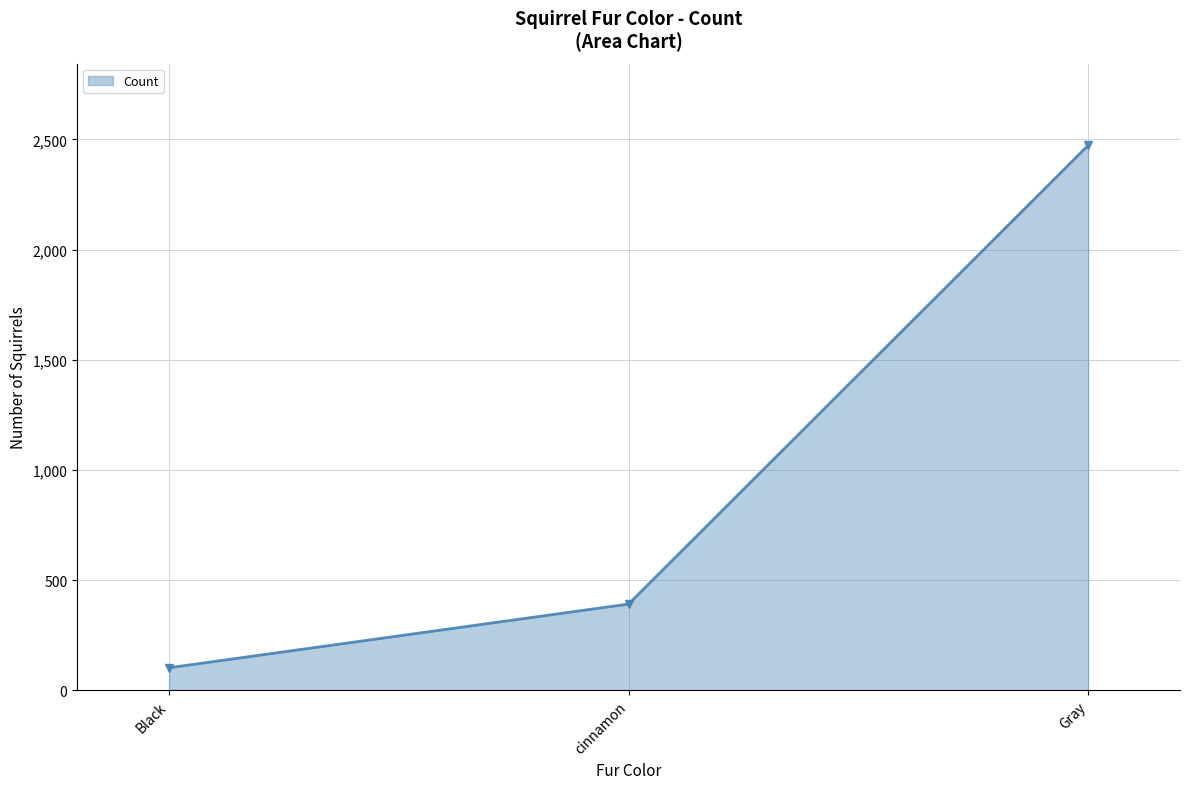

Count the number of data series in this chart.

1